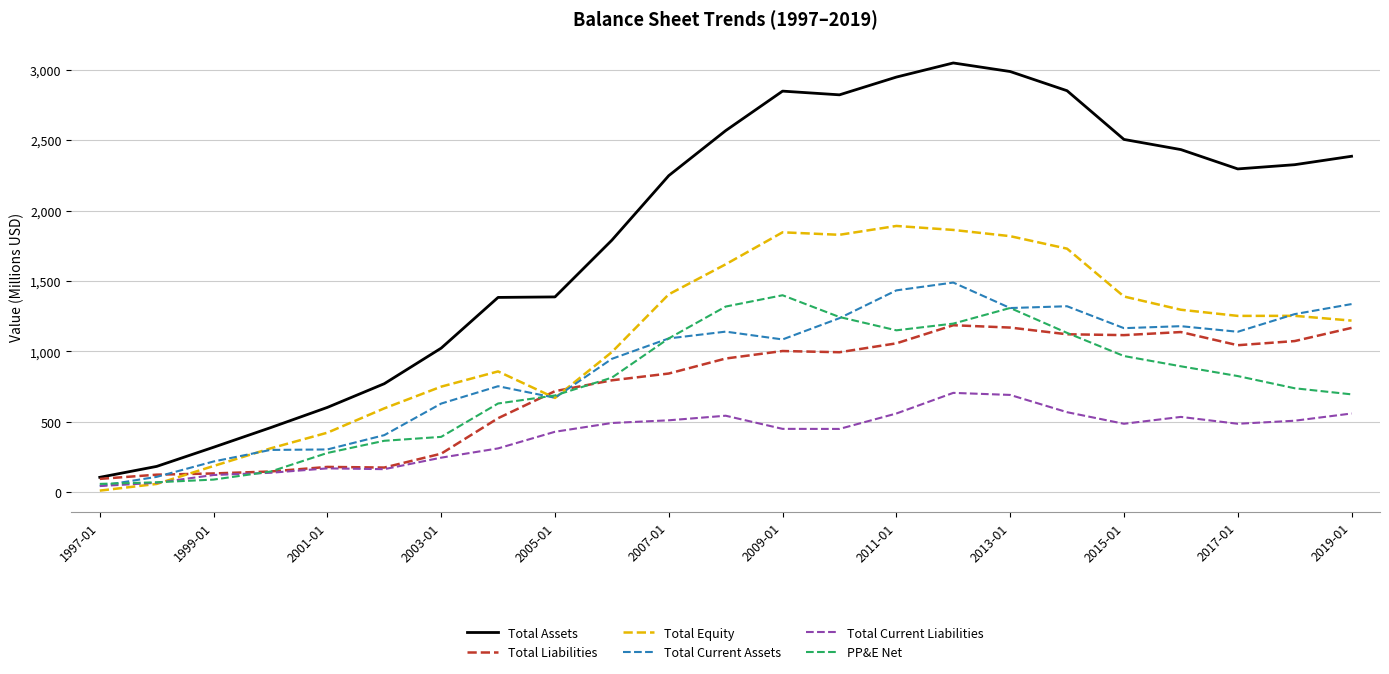

What is the maximum value shown in the chart?

3048.2